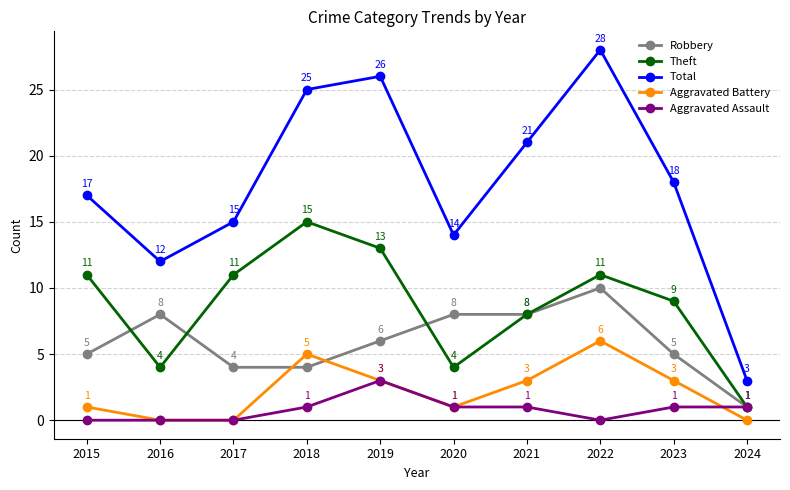

How many values in Aggravated Assault are above zero?

6